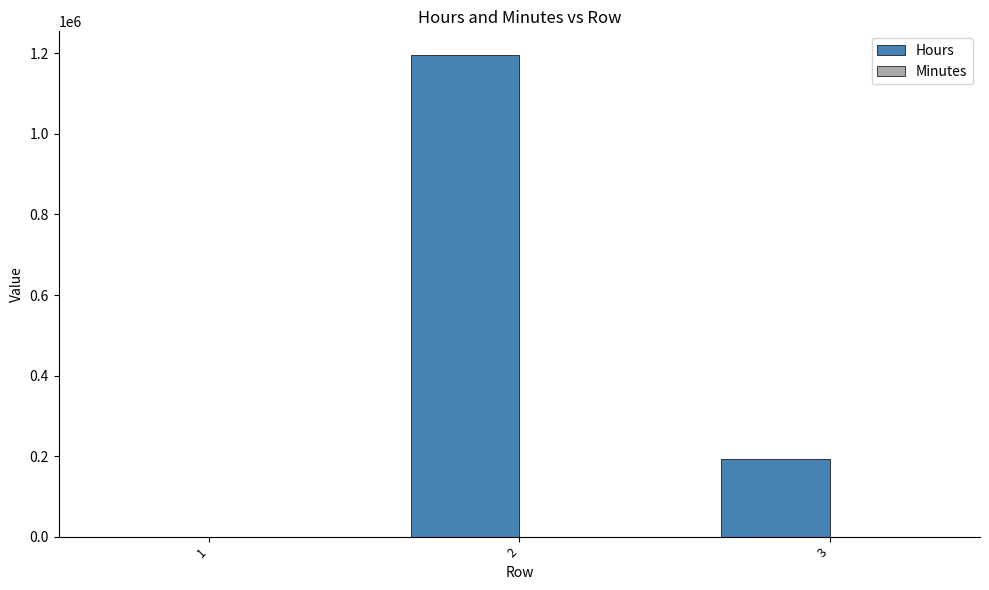

At which category is the sum across all series the highest?

2